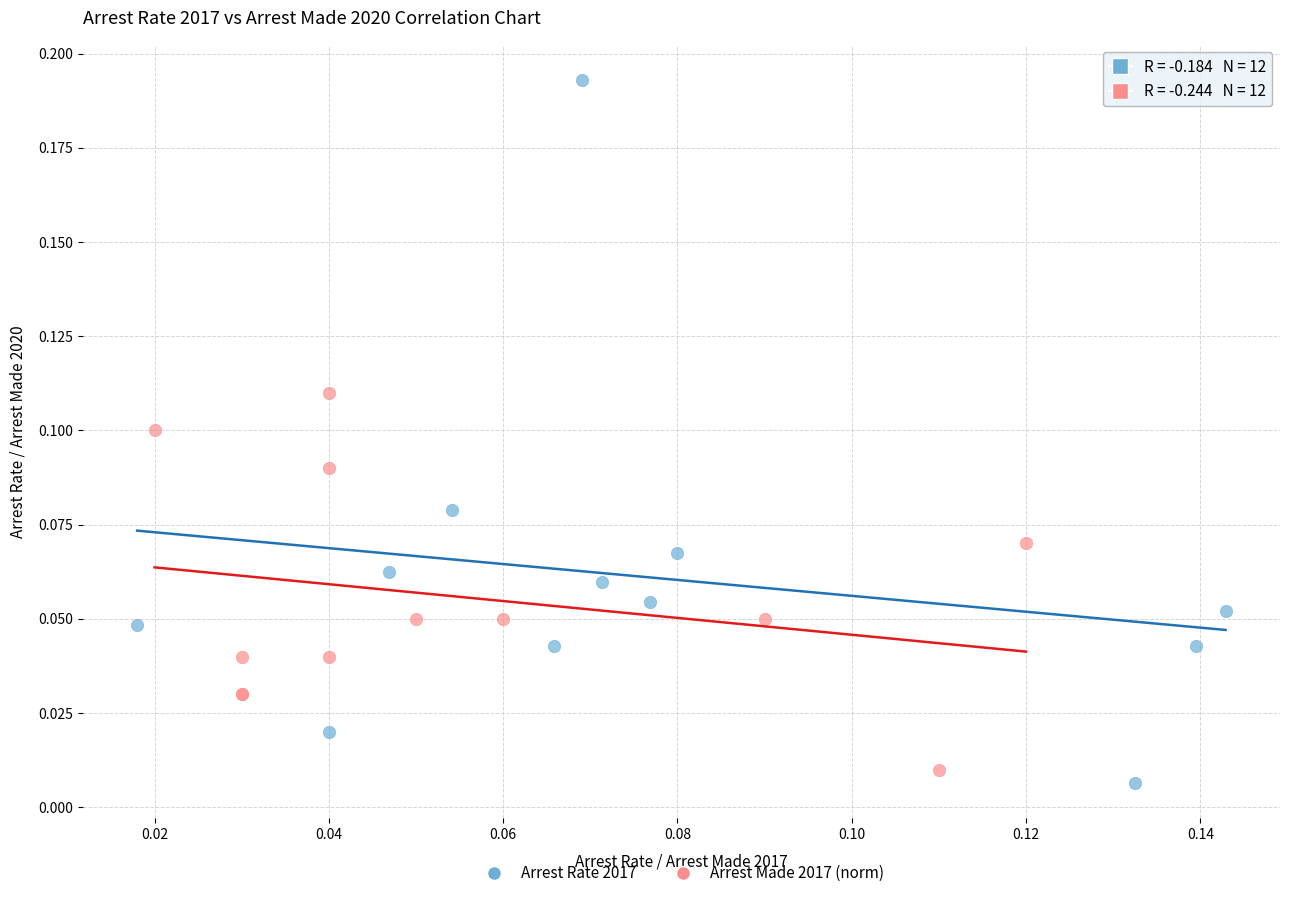

Which series reaches the minimum Y coordinate?

Arrest Rate 2017